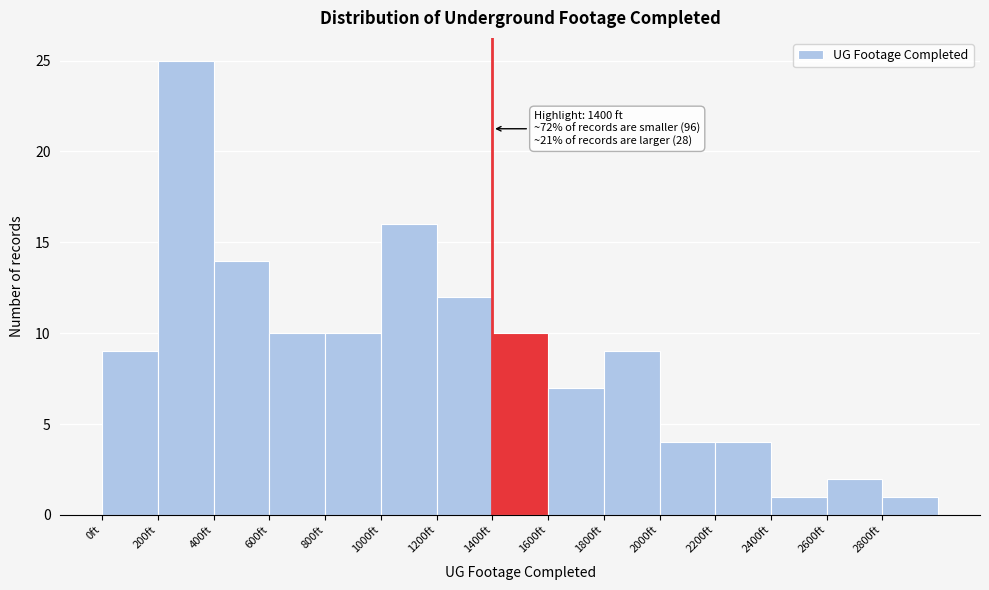

Which range on the x-axis has the tallest bar?

200 to 400